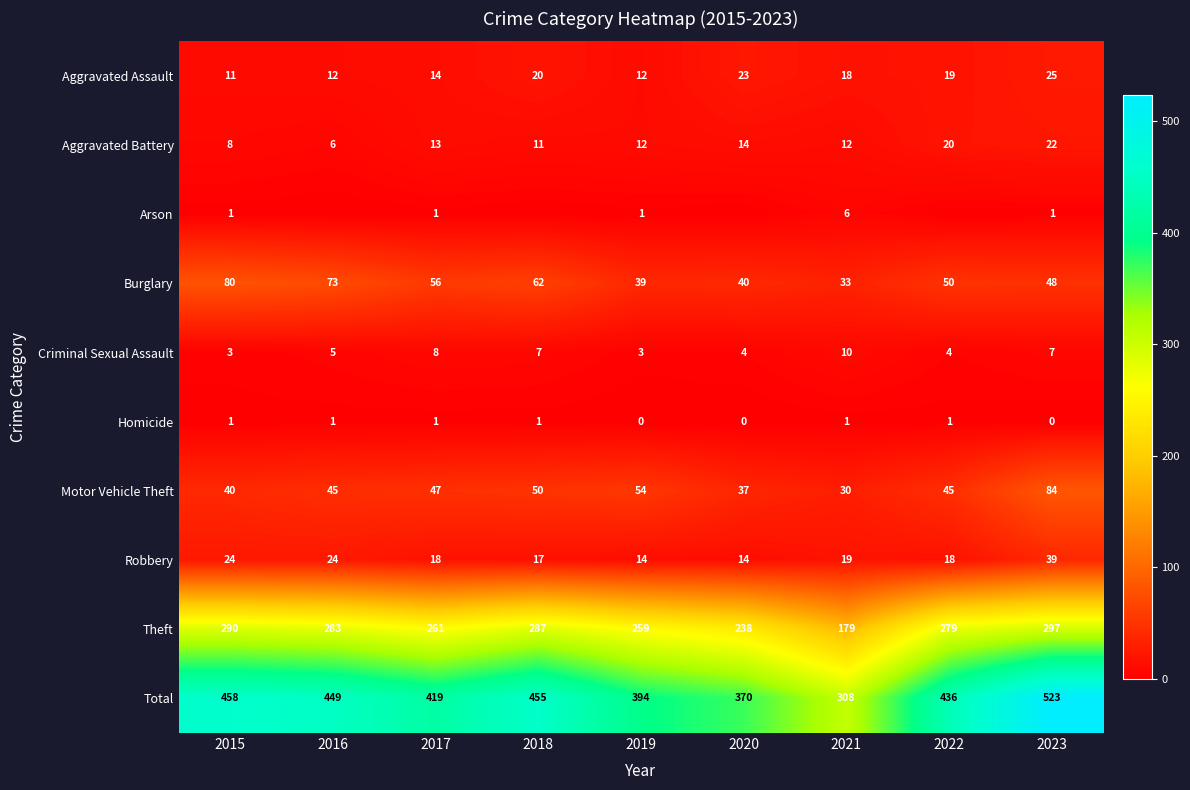

What is the difference between the highest and lowest values at 2017?

418